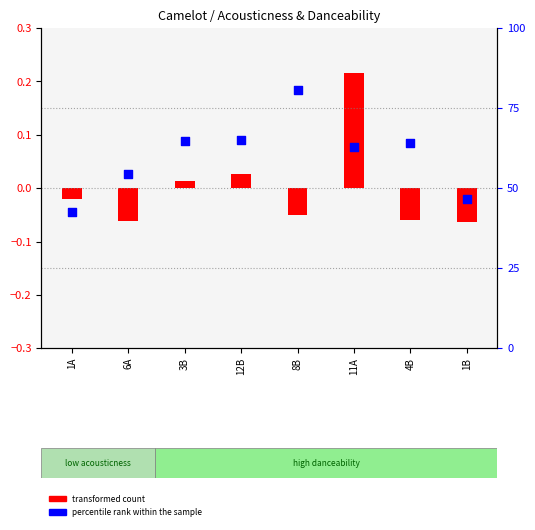

What is the change in value from 12B to 8B?

+15.8